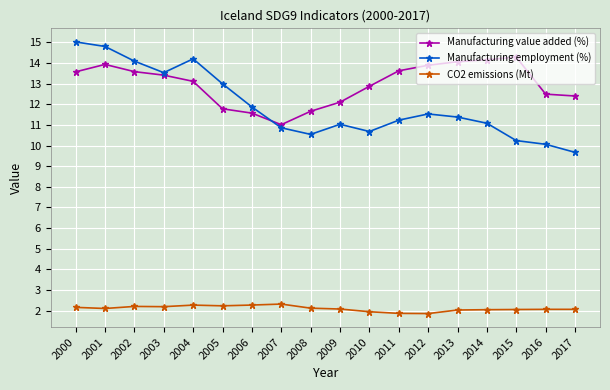

At which category does Manufacturing employment (%) reach its first local valley?

2003